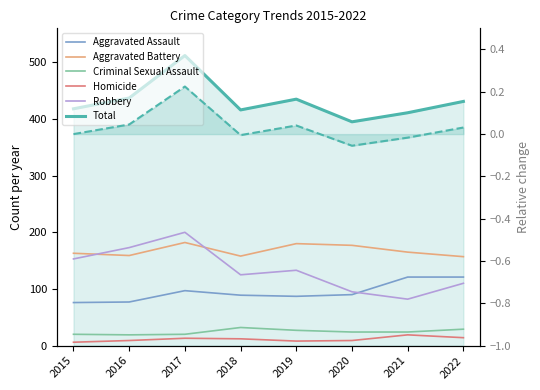

What is the difference between the Aggravated Battery values at 2019 and 2018?

22